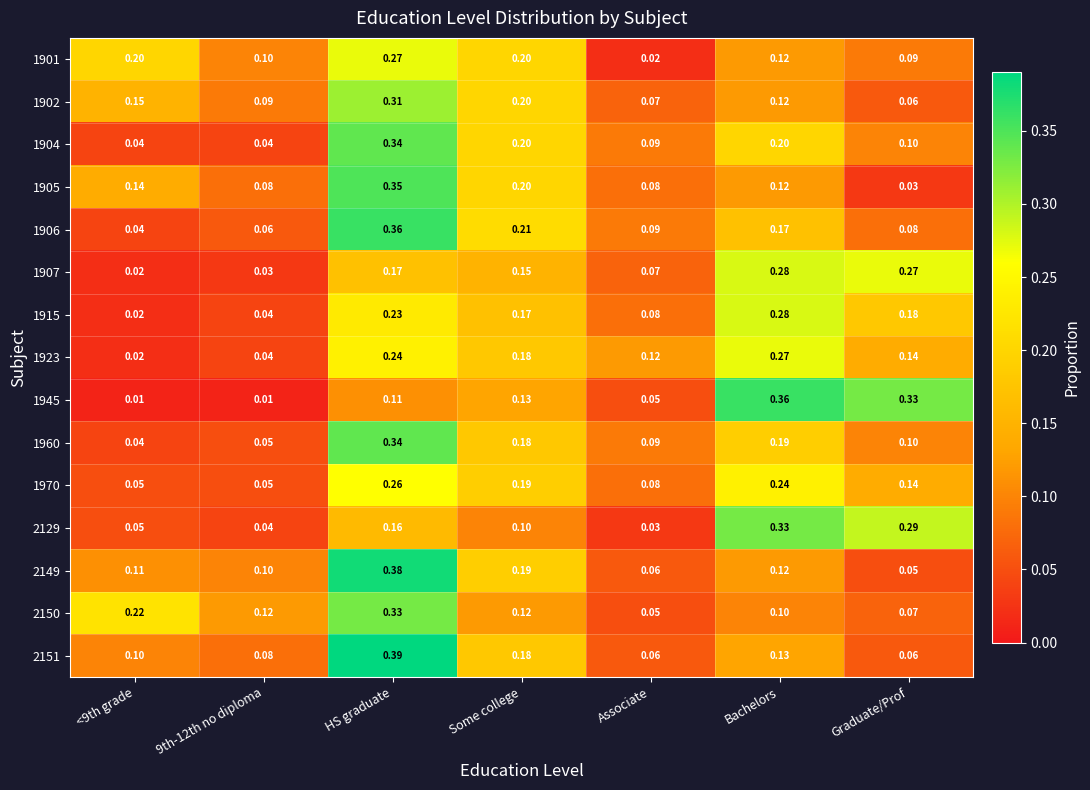

At which category is the sum across all series the highest?

HS graduate